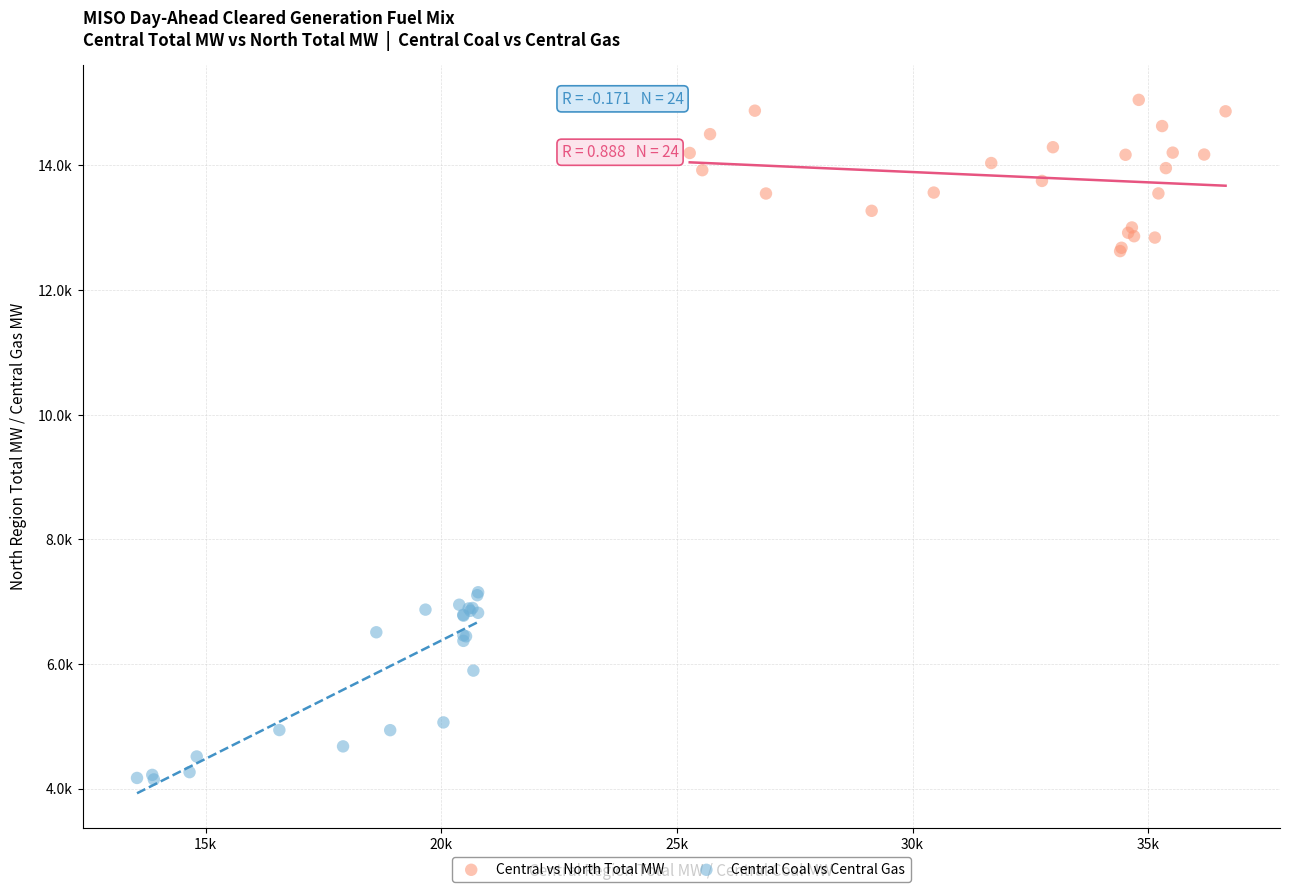

Which series has the widest spread of Y values?

Central Coal vs Central Gas